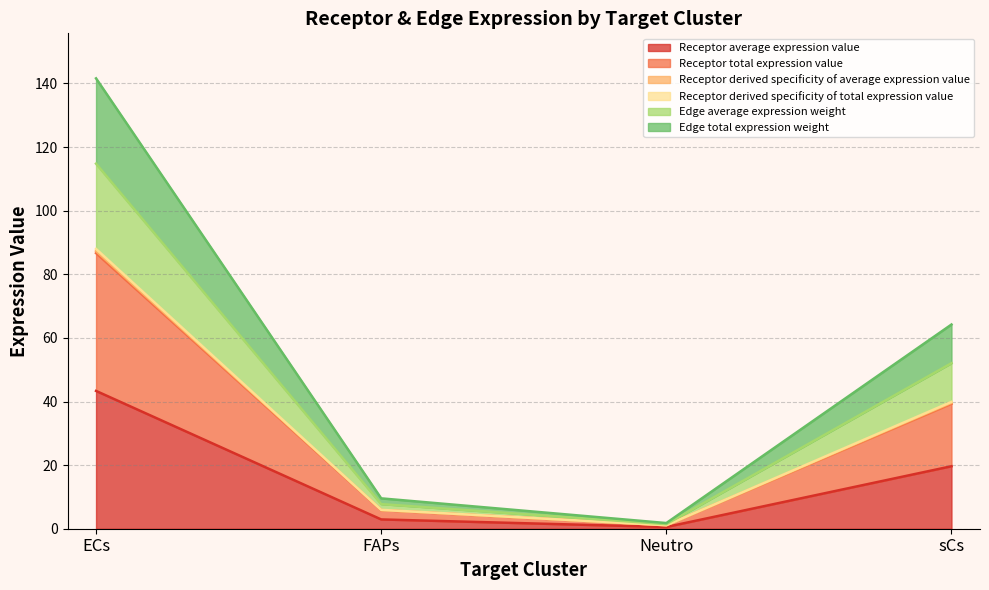

Reading left to right, transcribe all the data shown in this chart.

Receptor average expression value: 43.3	2.9	0.5	19.6
Receptor total expression value: 86.7	5.8	1.1	39.3
Receptor derived specificity of average expression value: 87.3	5.9	1.1	39.6
Receptor derived specificity of total expression value: 88.0	5.9	1.1	39.9
Edge average expression weight: 114.8	7.7	1.4	52.0
Edge total expression weight: 141.6	9.5	1.8	64.2